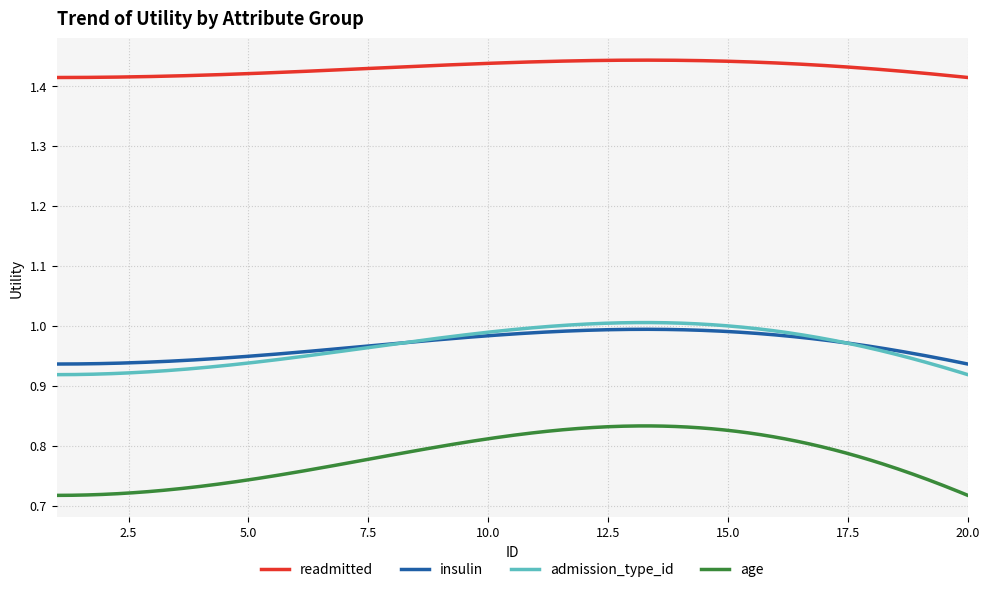

Which series has the largest range (max minus min)?

age